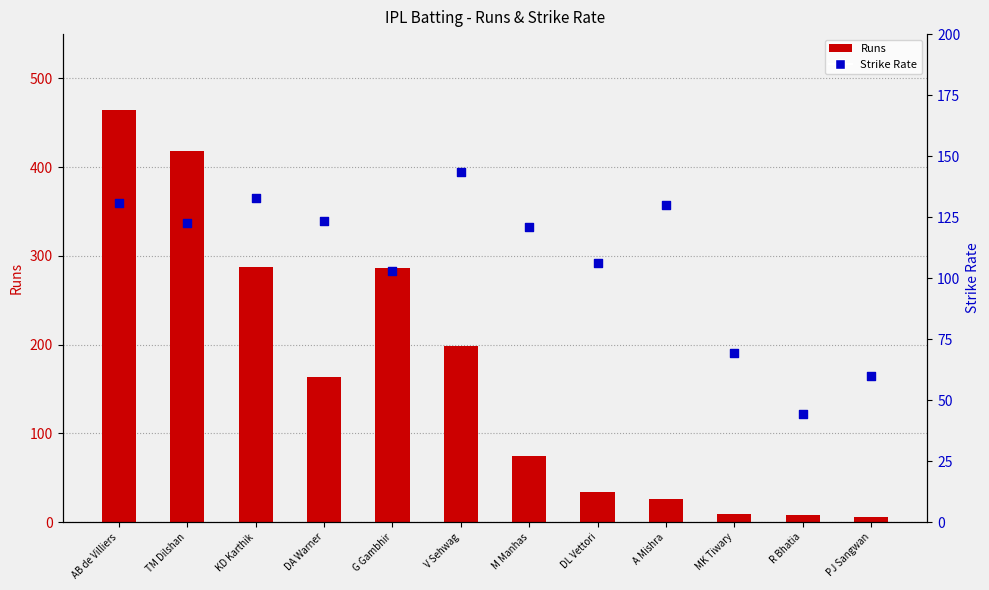

What are all the series names shown in the legend?

Runs, Strike Rate